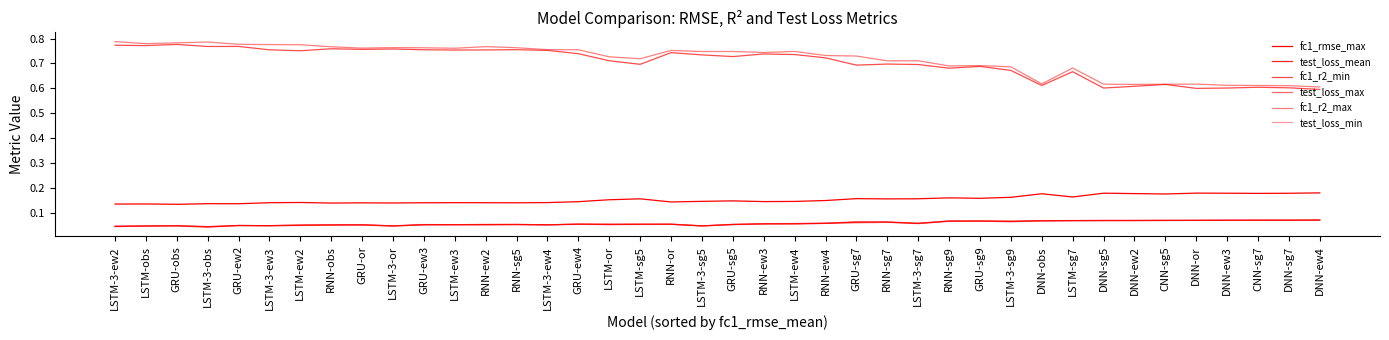

Which category has the highest value in the fc1_r2_max series?

LSTM-3-ew2